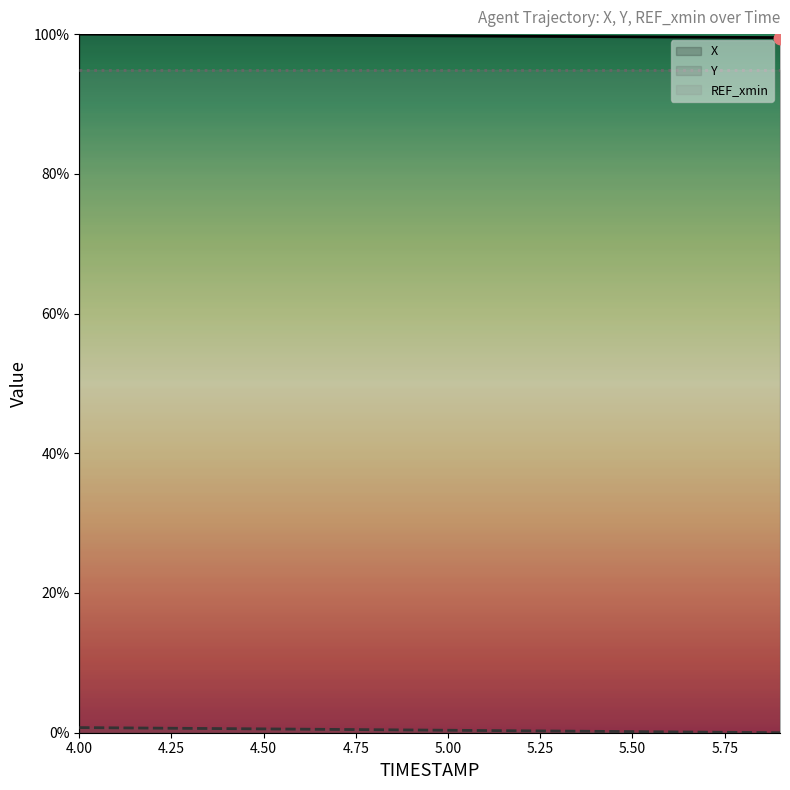

At how many categories does at least one series exceed 84?

20